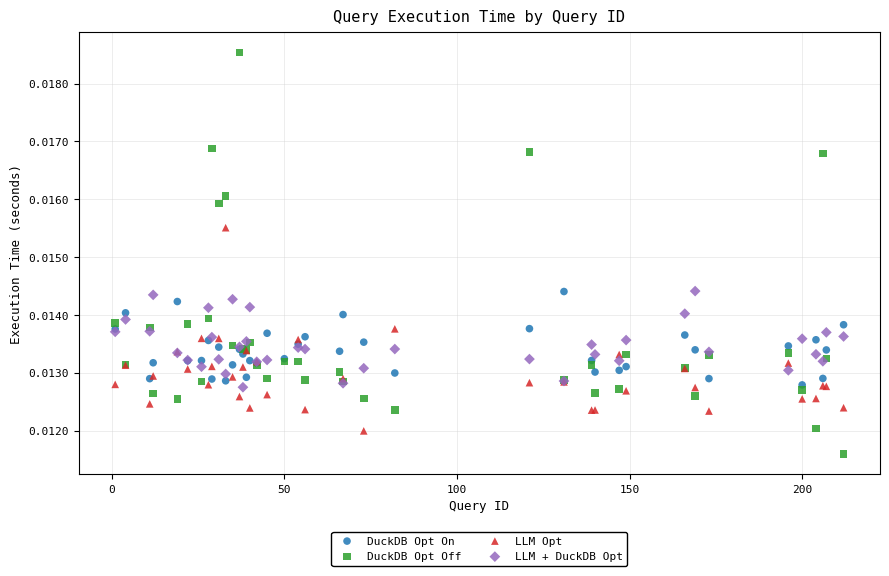

What are all the series names shown in the legend?

DuckDB Opt On, DuckDB Opt Off, LLM Opt, LLM + DuckDB Opt